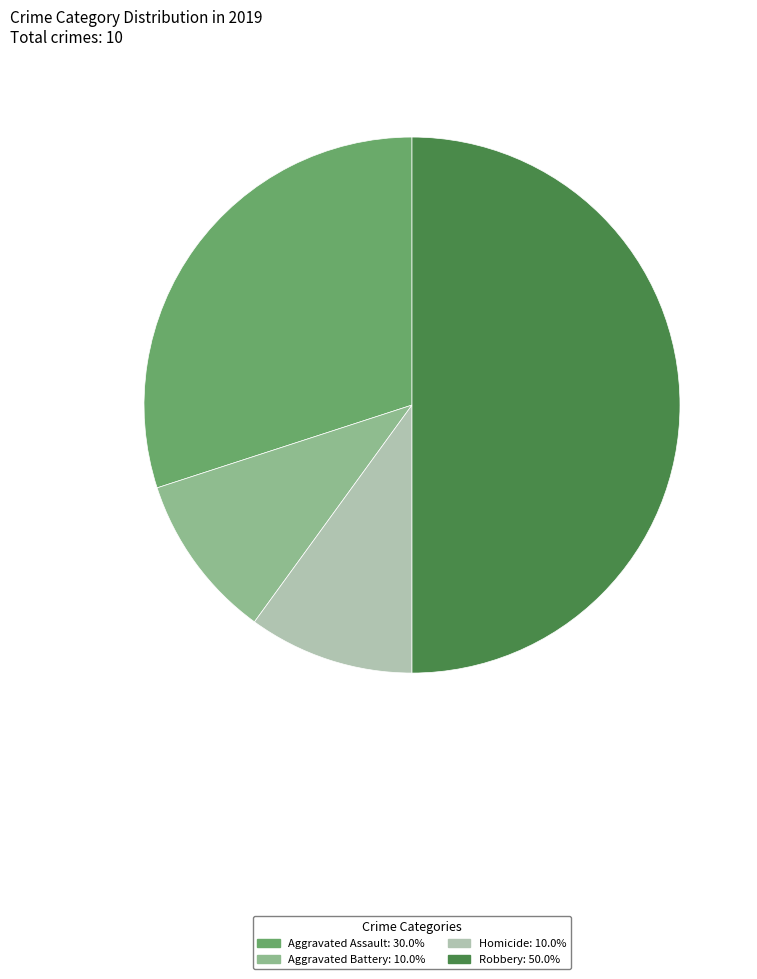

Combined, do Homicide: 10.0% and Aggravated Battery: 10.0% account for over 50%?

No